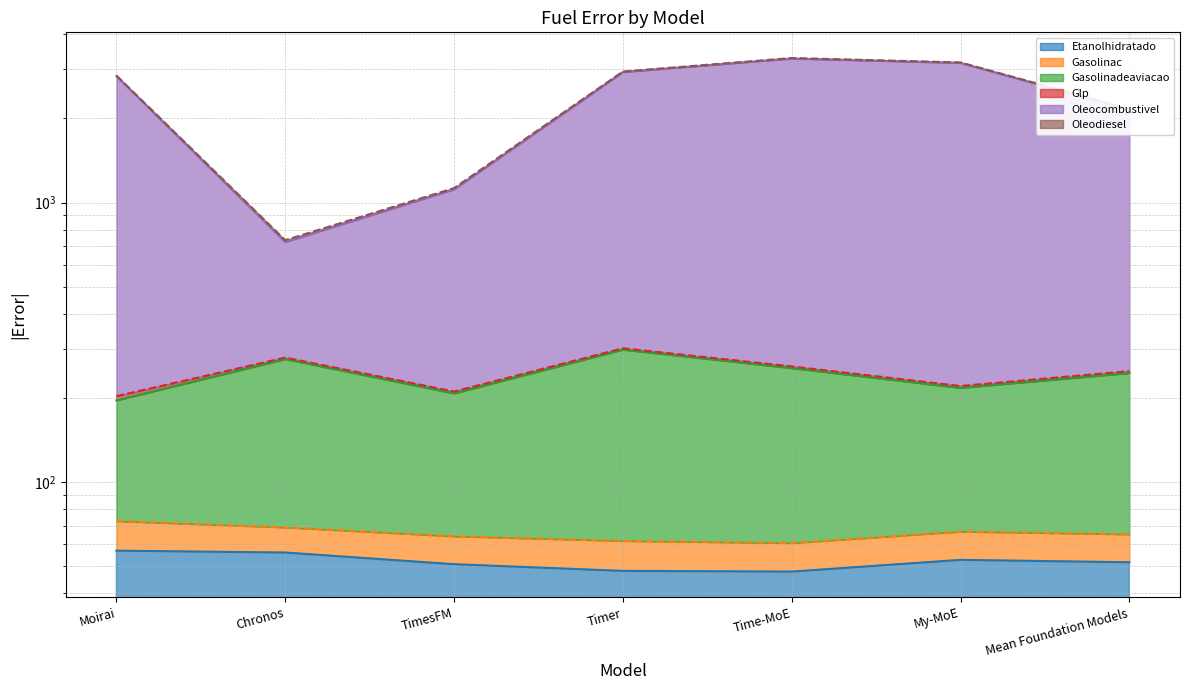

In Gasolinadeaviacao, how many points are higher than both neighbors (excluding endpoints)?

2